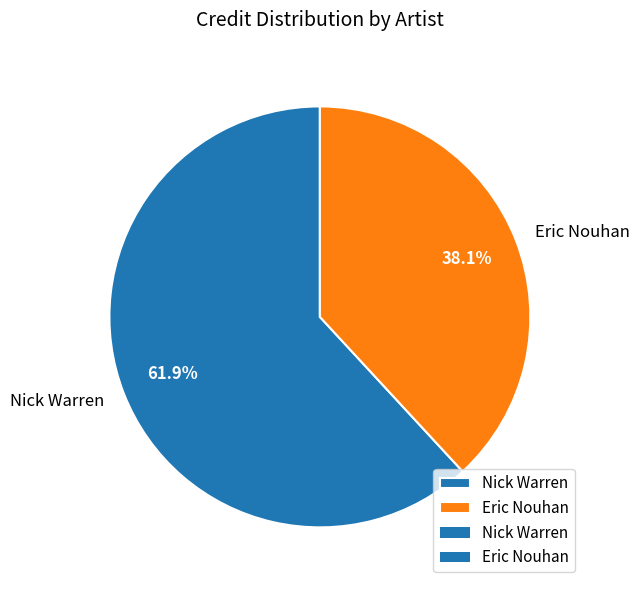

Is it true that Nick Warren is 62% of the pie?

True